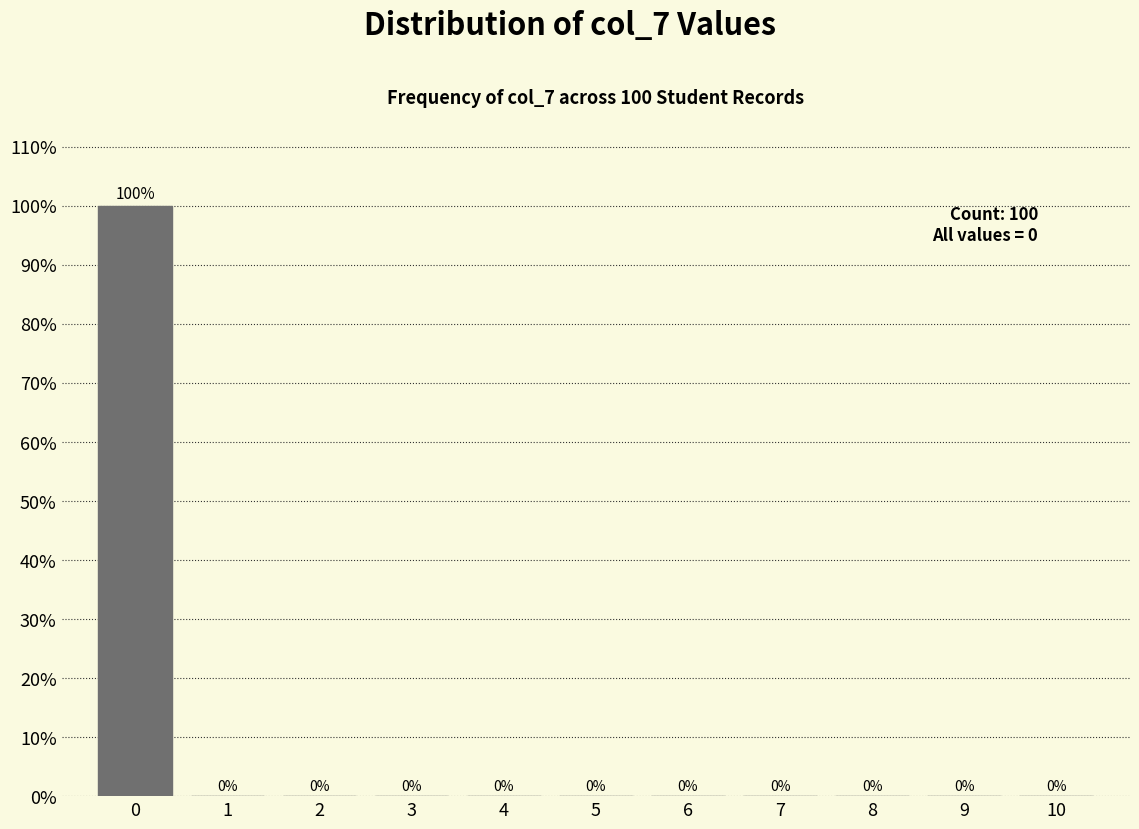

Reading right to left, what are all the values shown in this chart?

10=0	9=0	8=0	7=0	6=0	5=0	4=0	3=0	2=0	1=0	0=100